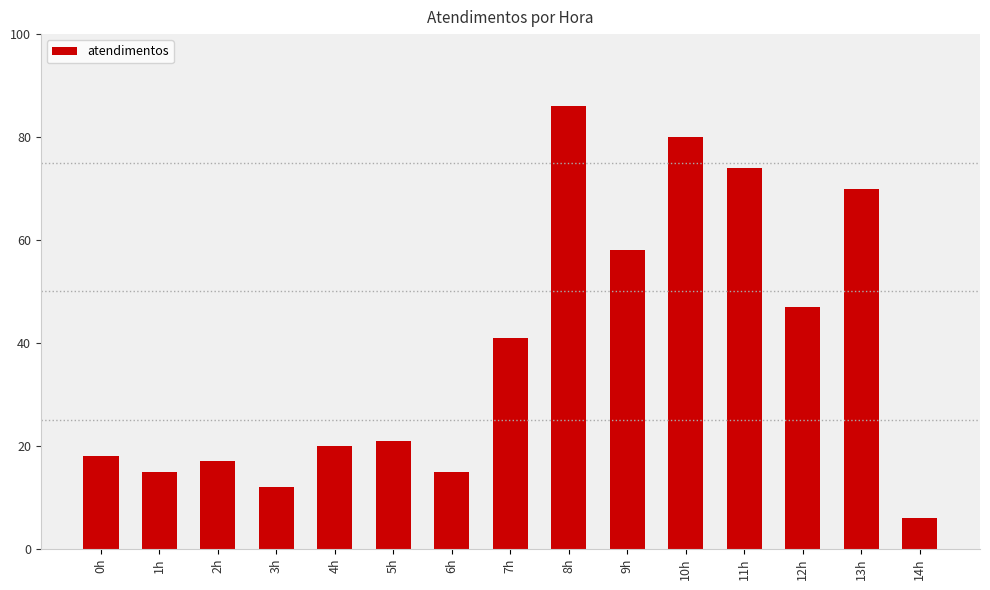

What is the approximate value at 10h, to the nearest 10?

80